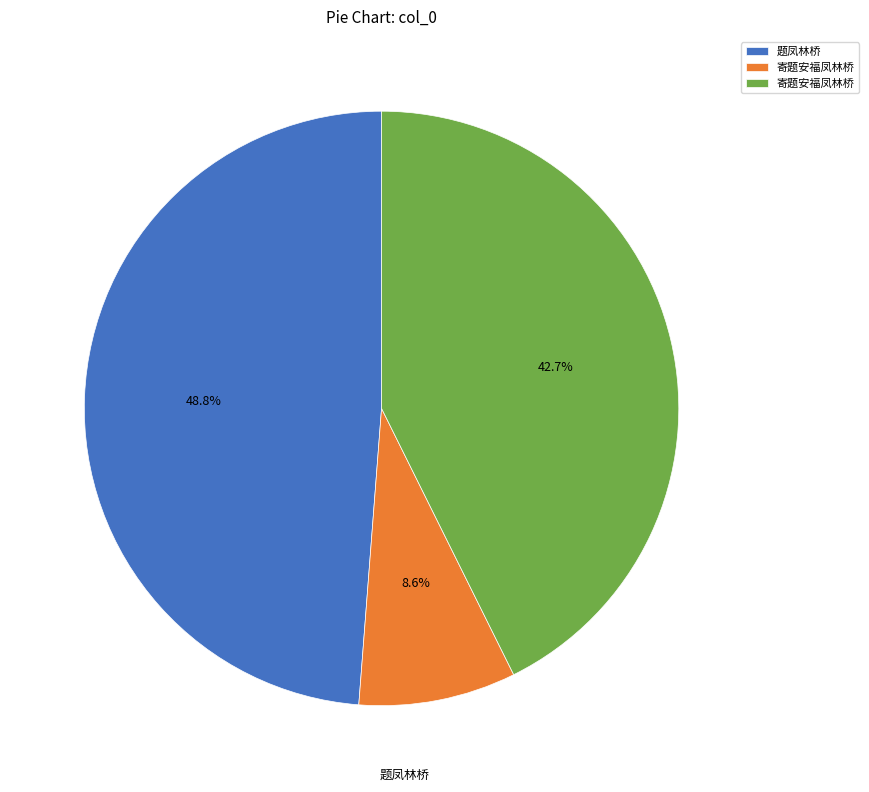

Does any single category account for the majority?

No